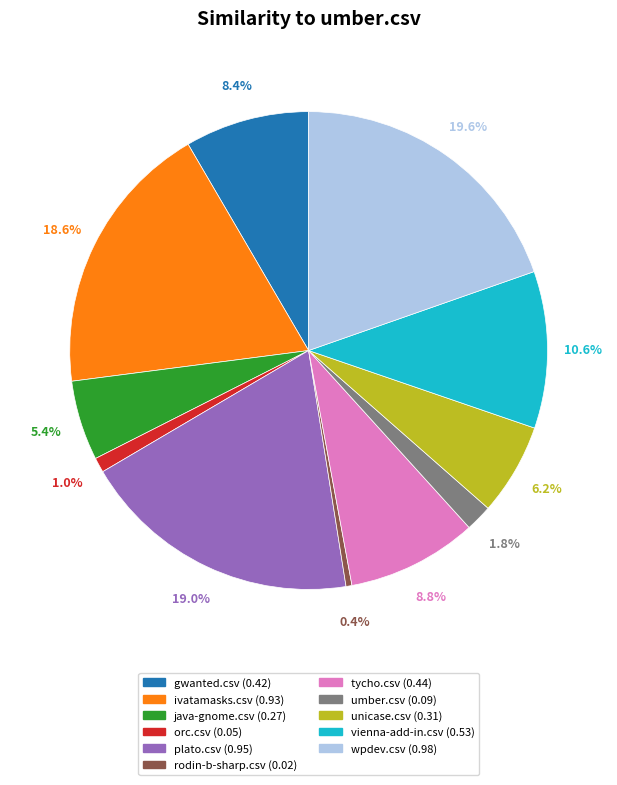

Is unicase.csv the majority of the pie?

No